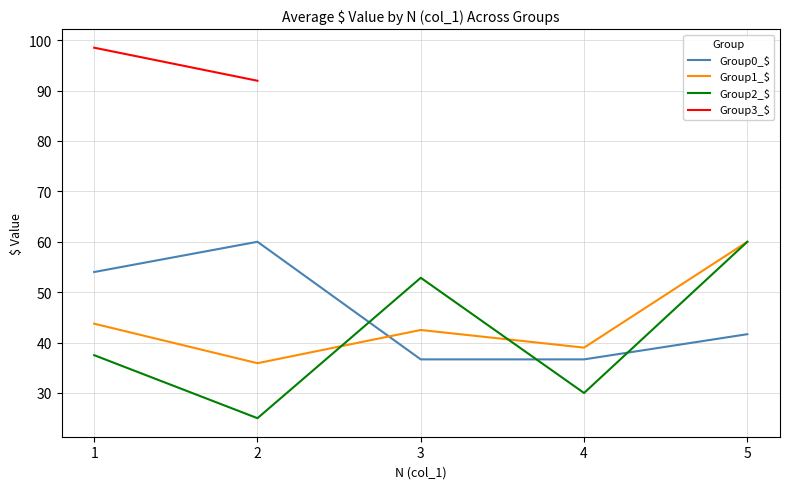

What value does the Group2_$ series have at 1?

37.5